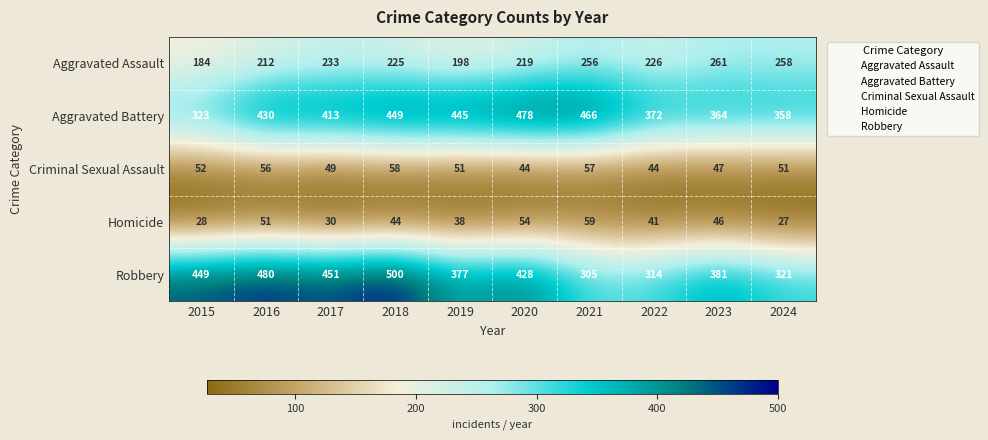

What is the difference between the highest and lowest values at 2019?

407